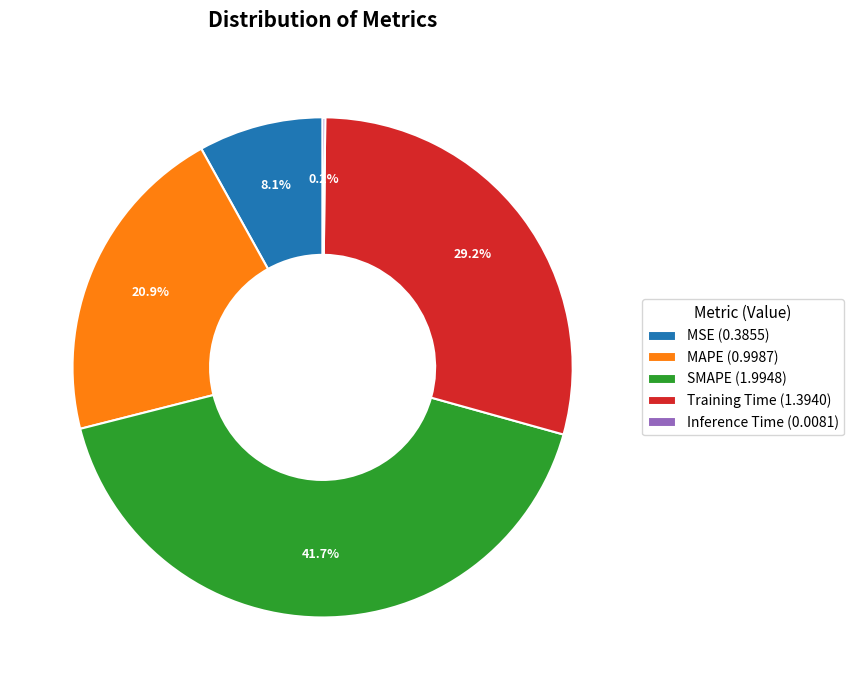

Does any single category account for the majority?

No